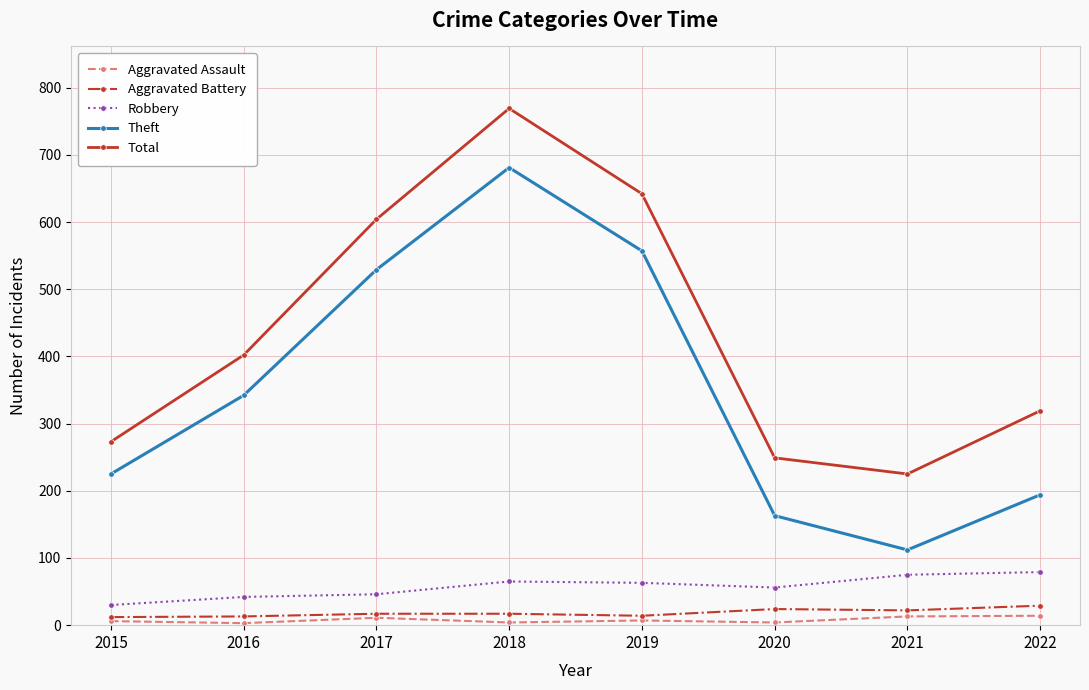

In Aggravated Battery, how many points are lower than both neighbors (excluding endpoints)?

2